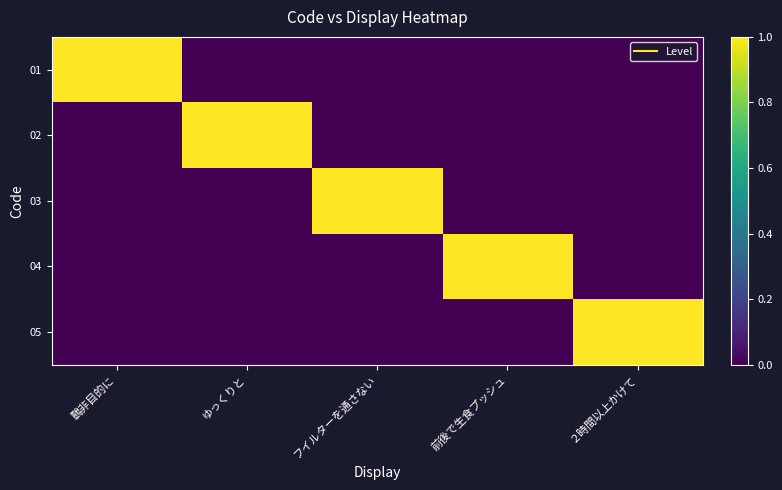

Reading left to right, transcribe all the data shown in this chart.

01: 鷣非目的に=1	ゆっくりと=0	フイルターを通さない=0	前後で生食プッシュ=0	２時間以上かけて=0
02: 鷣非目的に=0	ゆっくりと=1	フイルターを通さない=0	前後で生食プッシュ=0	２時間以上かけて=0
03: 鷣非目的に=0	ゆっくりと=0	フイルターを通さない=1	前後で生食プッシュ=0	２時間以上かけて=0
04: 鷣非目的に=0	ゆっくりと=0	フイルターを通さない=0	前後で生食プッシュ=1	２時間以上かけて=0
05: 鷣非目的に=0	ゆっくりと=0	フイルターを通さない=0	前後で生食プッシュ=0	２時間以上かけて=1